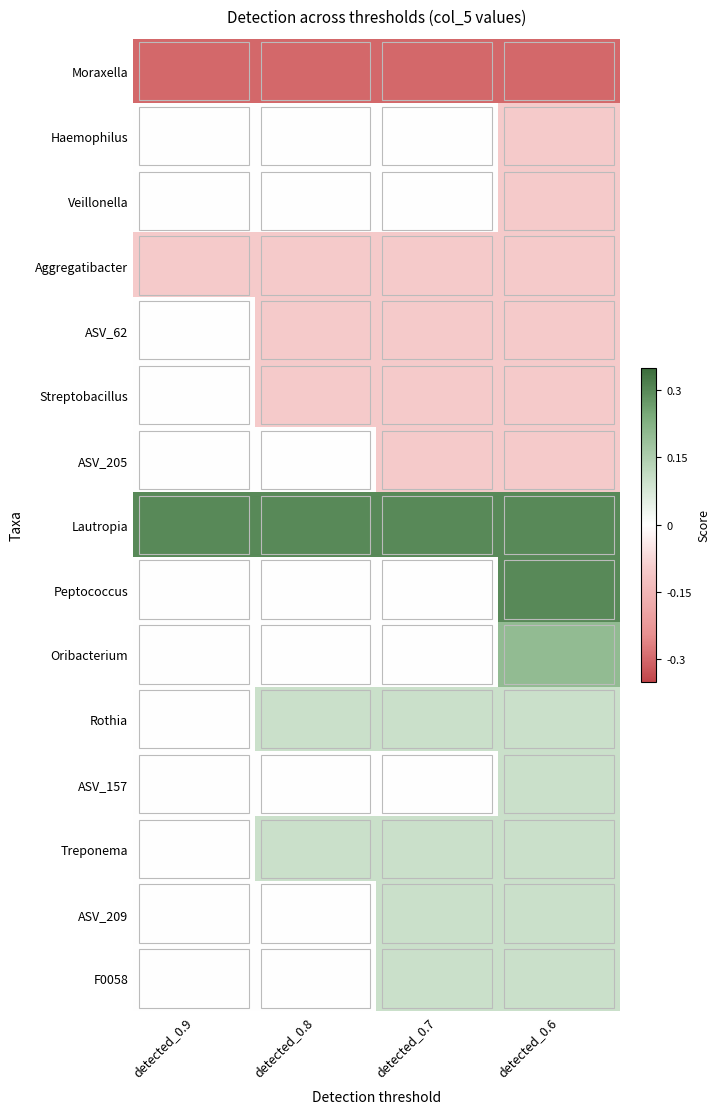

List the series in order of their peak value, highest first.

Lautropia, Peptococcus, Oribacterium, Rothia, ASV_157, Treponema, ASV_209, F0058, Haemophilus, Veillonella, ASV_62, Streptobacillus, ASV_205, Aggregatibacter, Moraxella